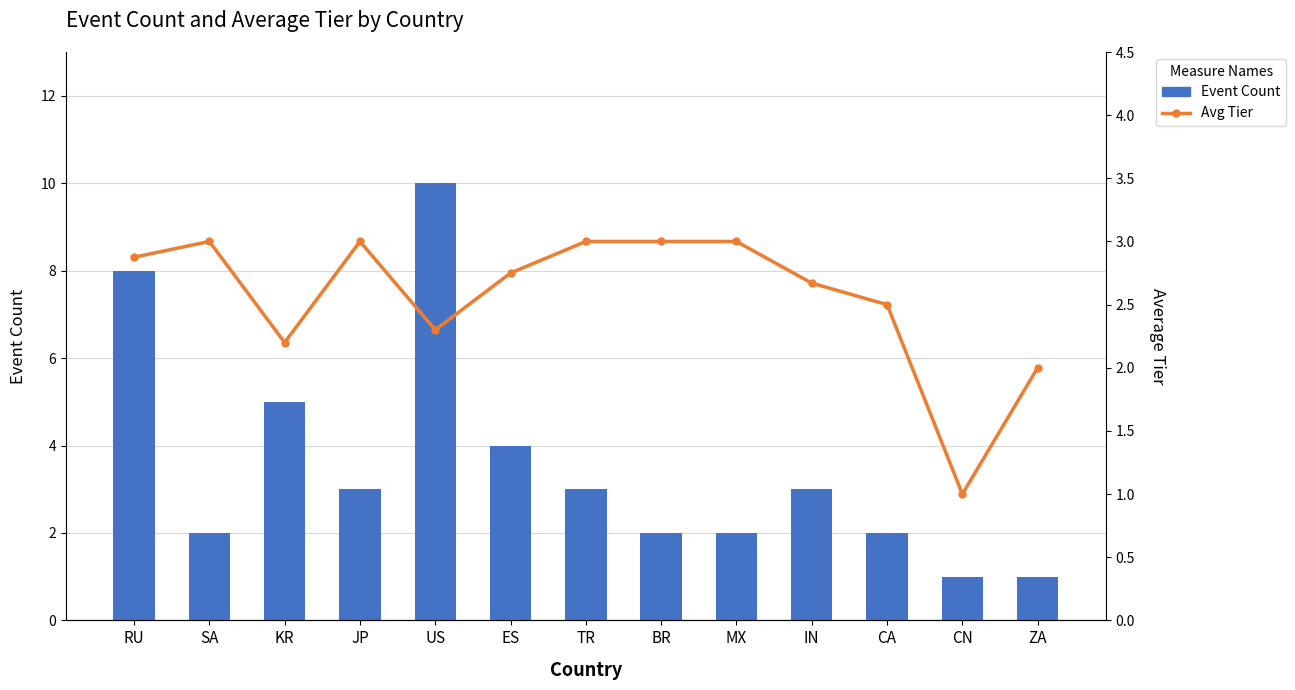

Reading left to right, what are all the values shown in this chart?

Event Count: RU=8.0	SA=2.0	KR=5.0	JP=3.0	US=10.0	ES=4.0	TR=3.0	BR=2.0	MX=2.0	IN=3.0	CA=2.0	CN=1.0	ZA=1.0
Avg Tier: RU=2.9	SA=3.0	KR=2.2	JP=3.0	US=2.3	ES=2.8	TR=3.0	BR=3.0	MX=3.0	IN=2.7	CA=2.5	CN=1.0	ZA=2.0